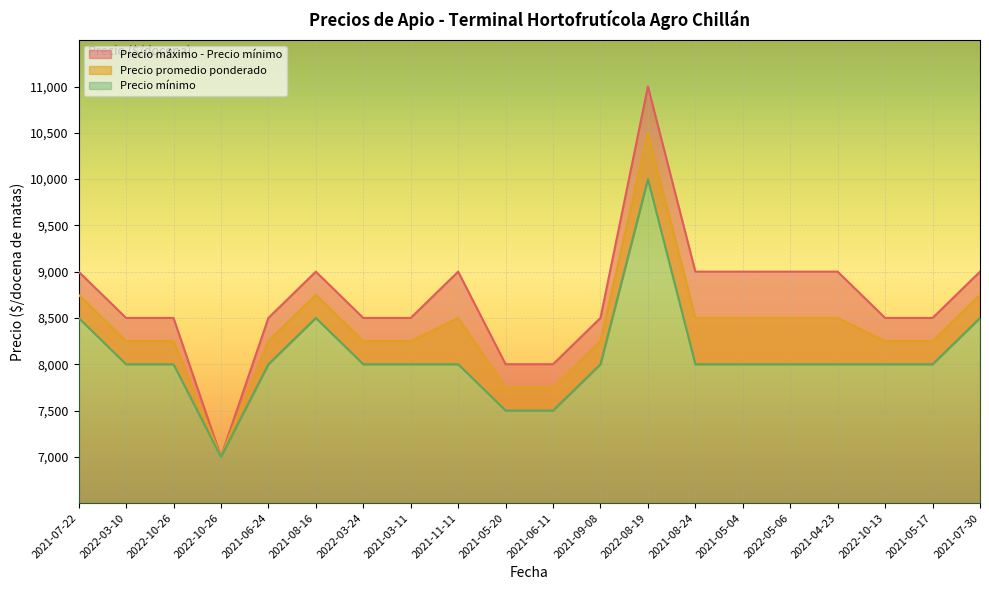

In Precio promedio ponderado, how many points are lower than both neighbors (excluding endpoints)?

1